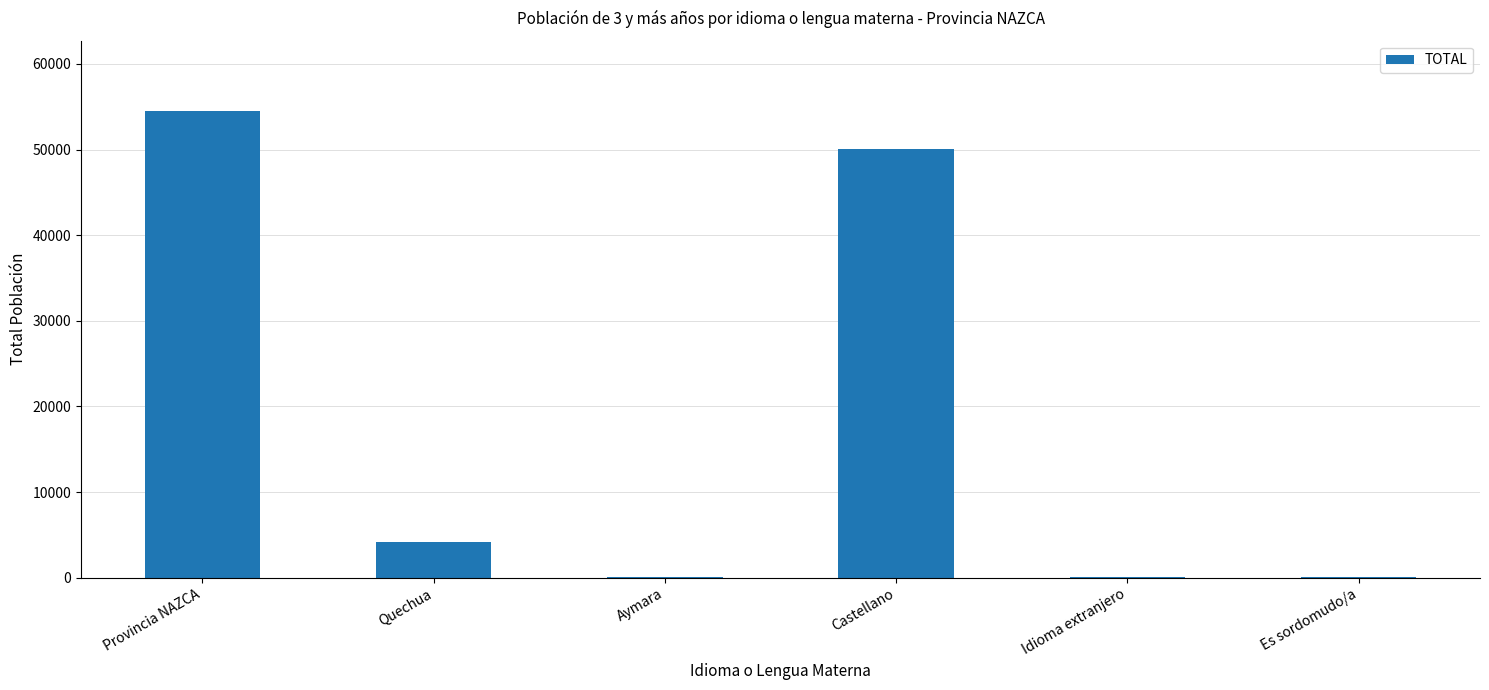

True or false: the data shows 54527 at Provincia NAZCA.

True